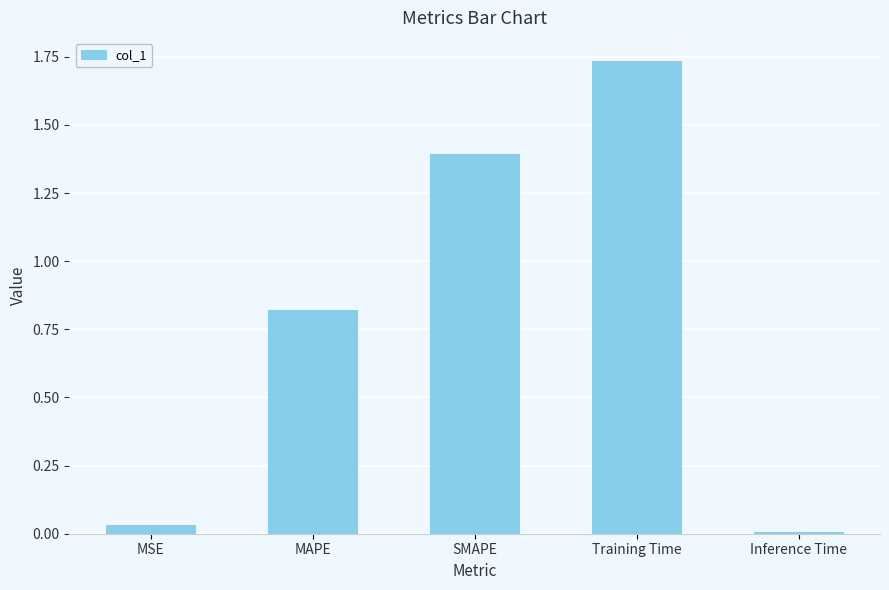

What is the difference between the second highest and minimum values?

1.4